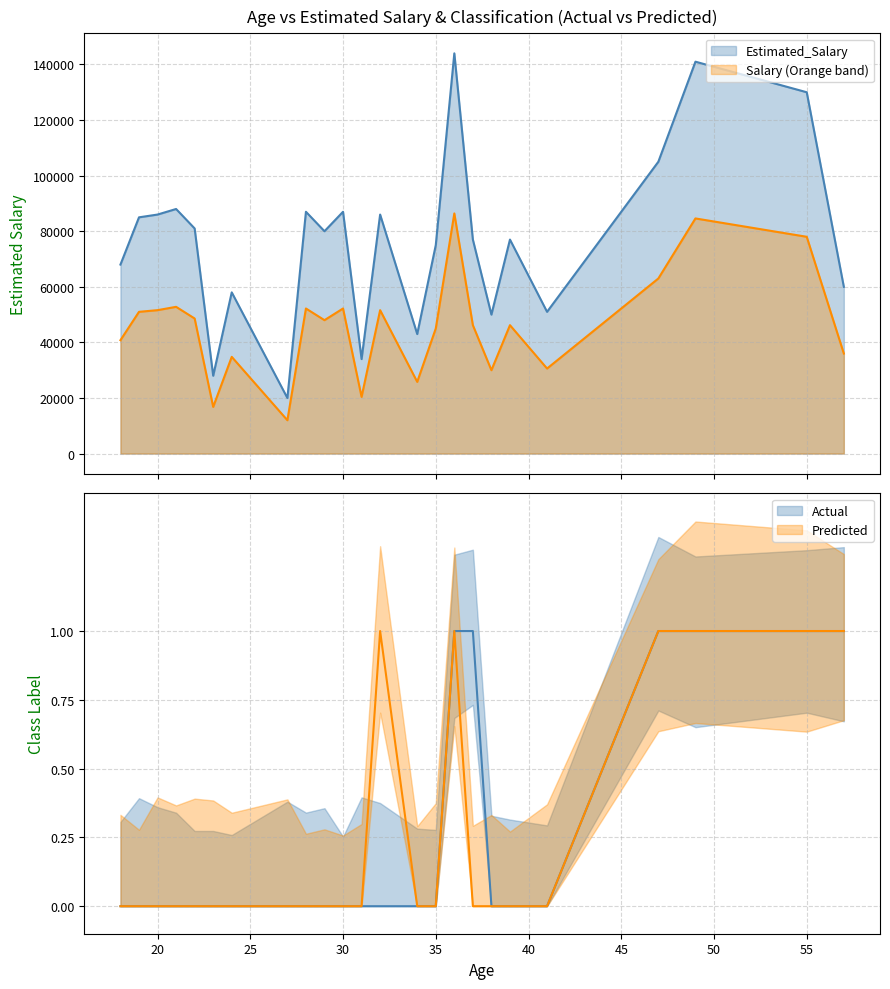

The Predicted series shows 0 at 41. True or false?

True